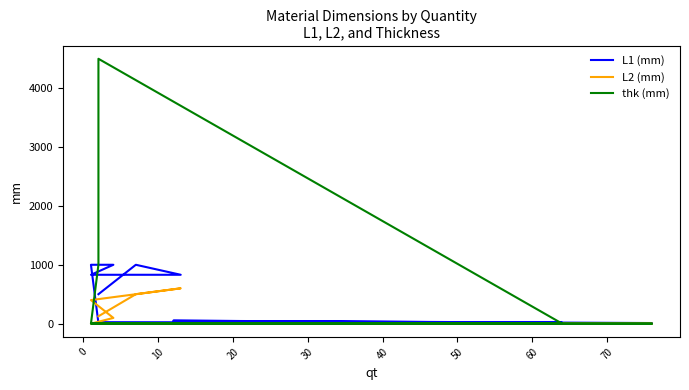

What is the maximum value shown in the chart?

4500